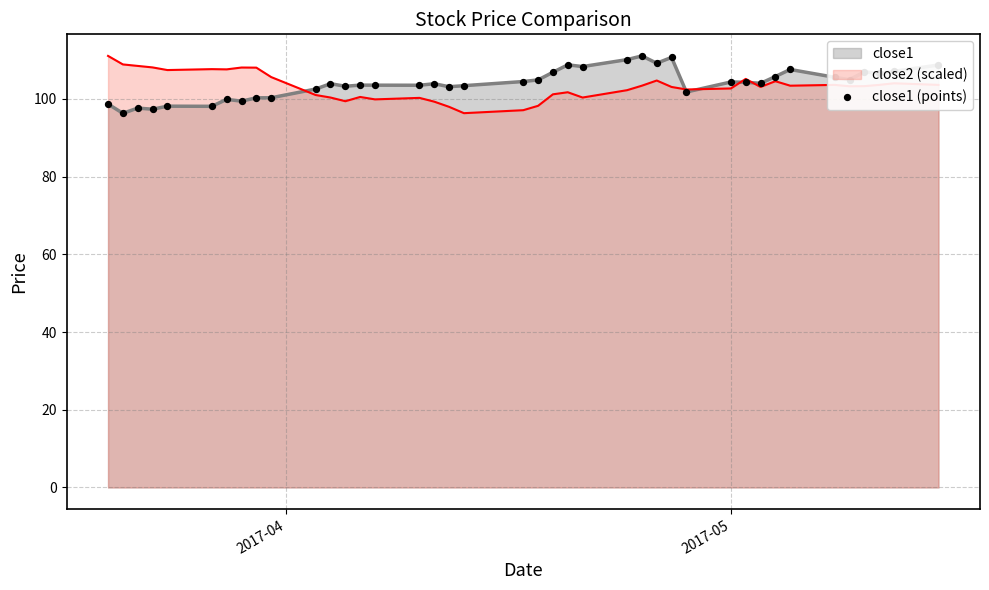

What is the highest value of the close2 (scaled) series?

111.0